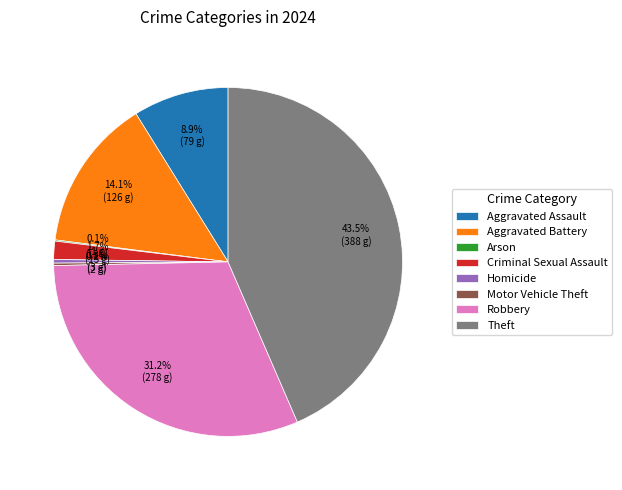

To the nearest percent, what is the combined percentage of Theft and Homicide?

44%